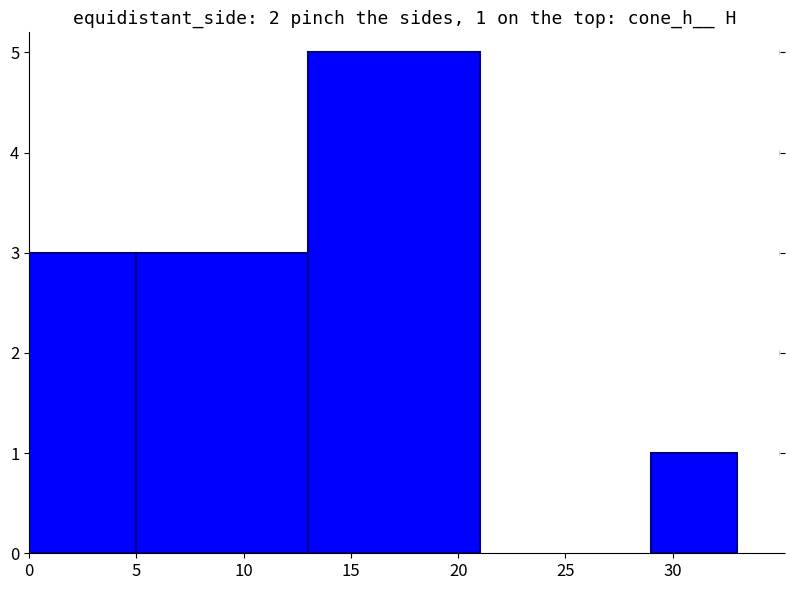

Is it true that the value at 10 is 3?

True